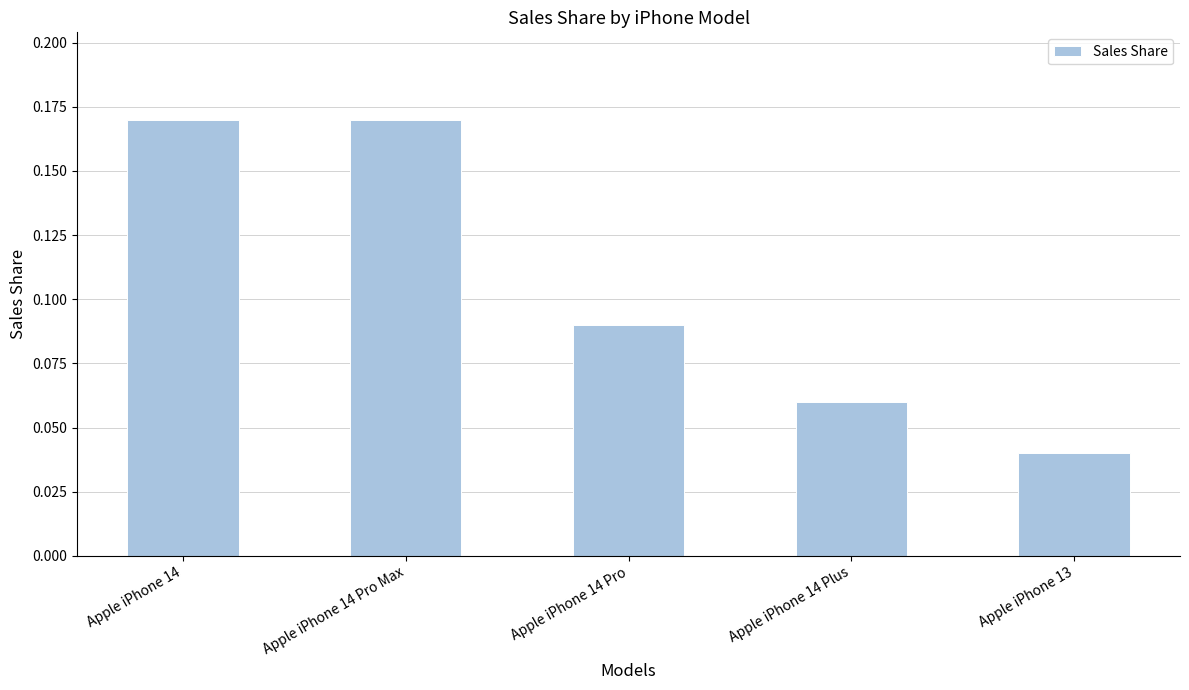

At which label is the value closest to 0?

Apple iPhone 13